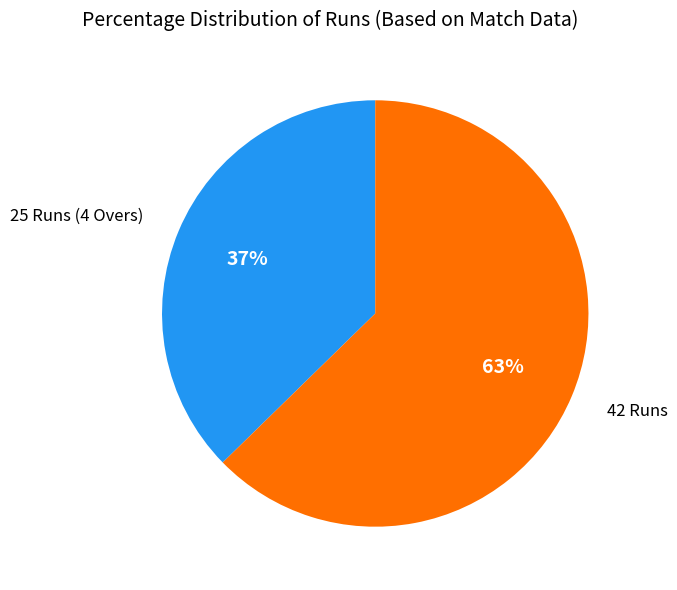

Approximately how many times larger is the value at 25 Runs (4 Overs) compared to 42 Runs?

0.6